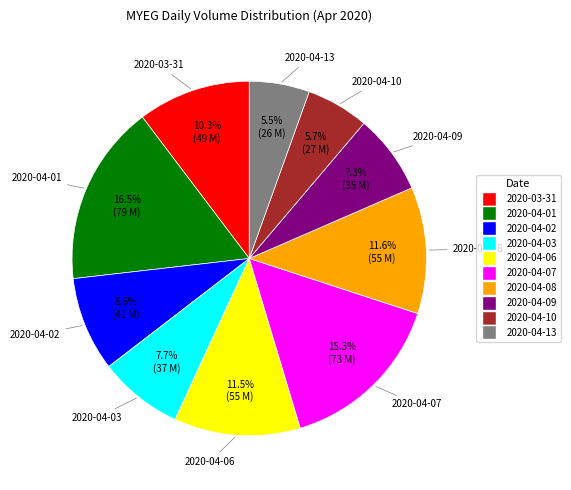

Which slice is the largest?

2020-04-01